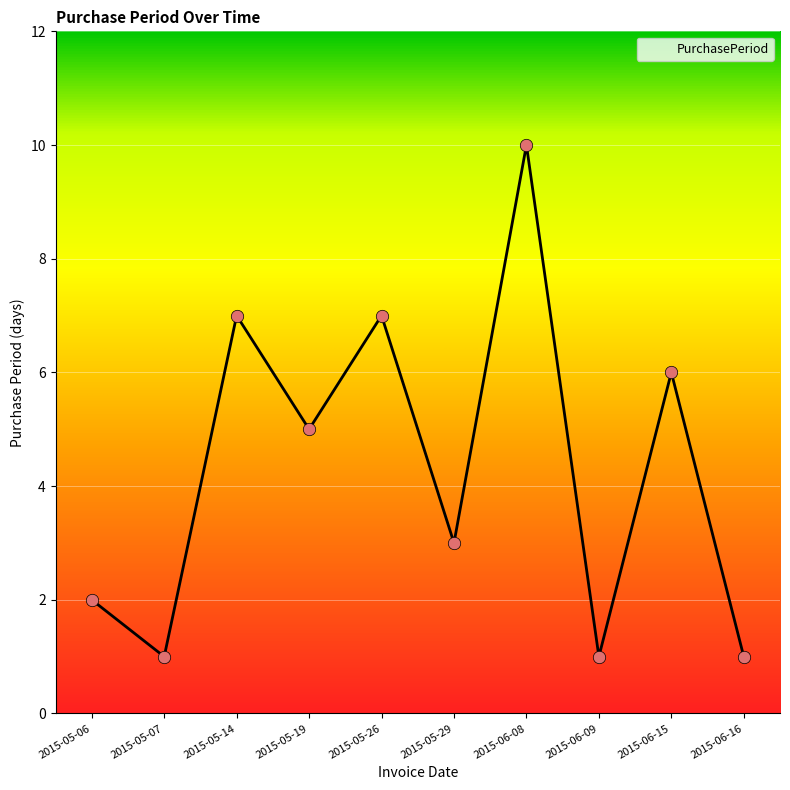

Between 2015-05-26 and 2015-05-07, which is larger?

2015-05-26